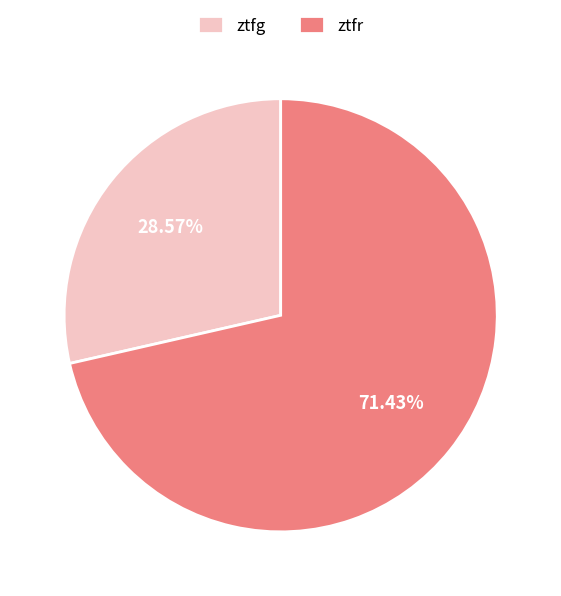

What percentage is NOT represented by ztfg?

71.4%